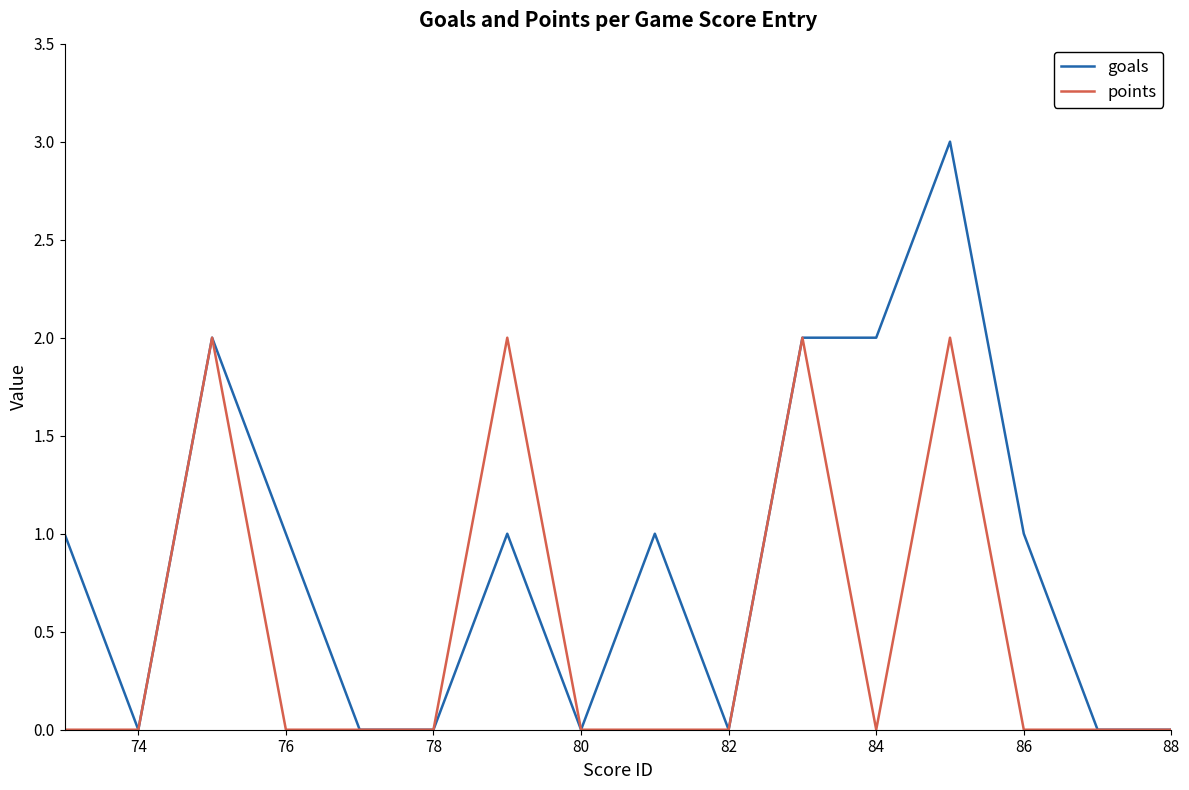

How many values in the goals series are below 1?

7